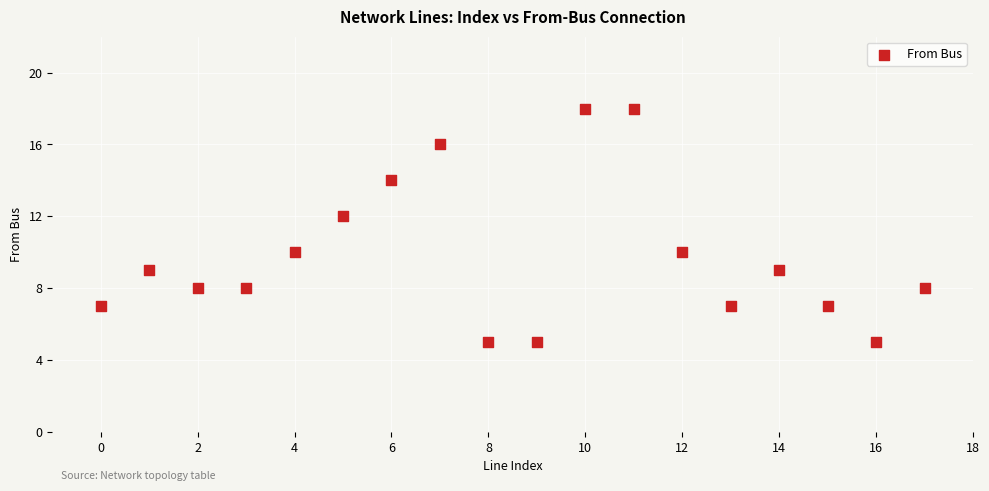

What is the range of Y values (max minus min)?

13